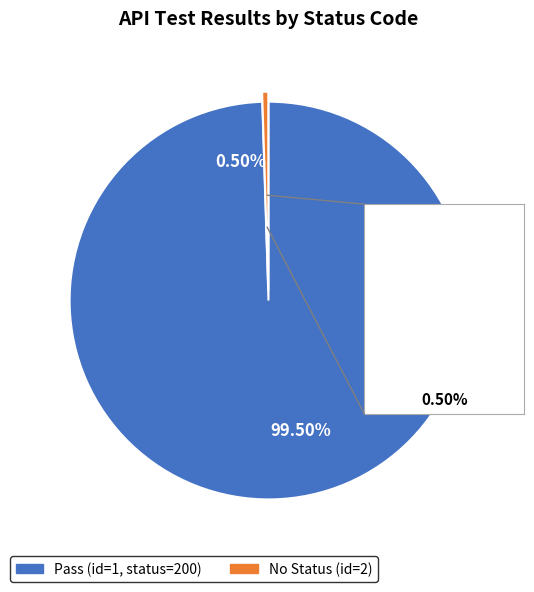

Which slice is the smallest?

2